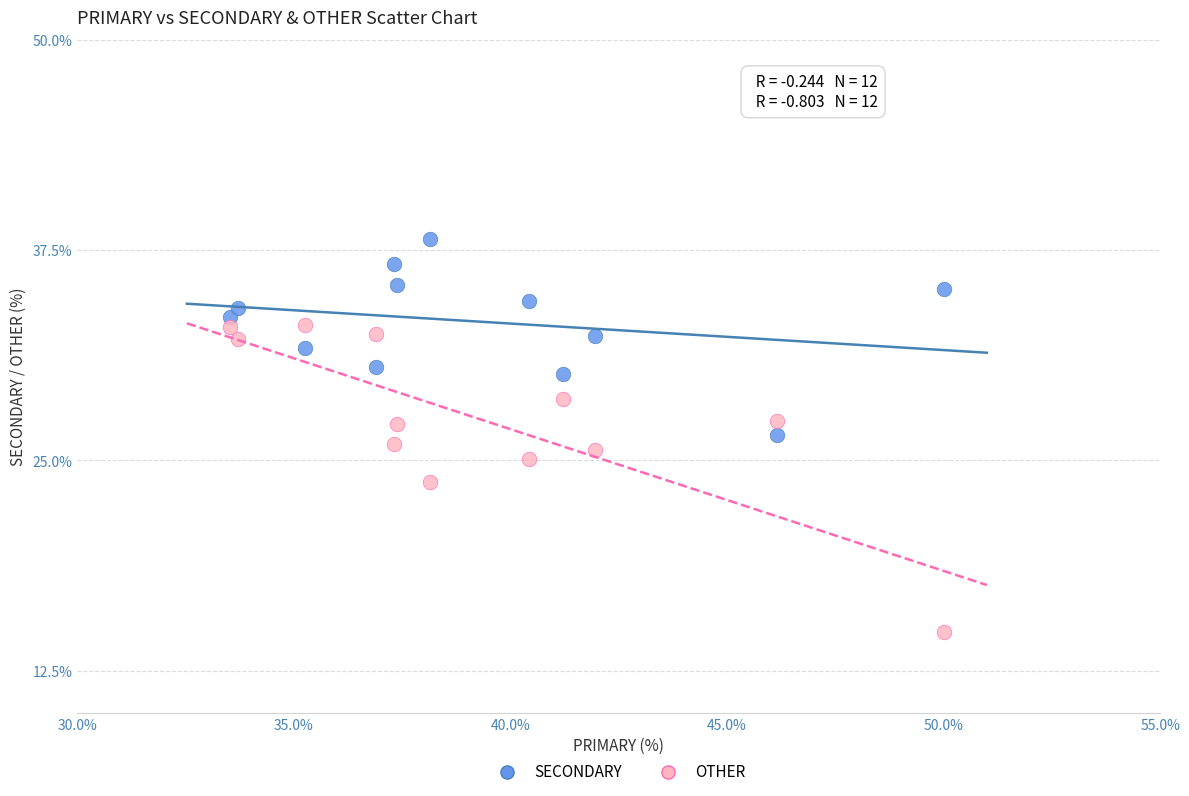

Which series has the largest Y range (max minus min)?

OTHER